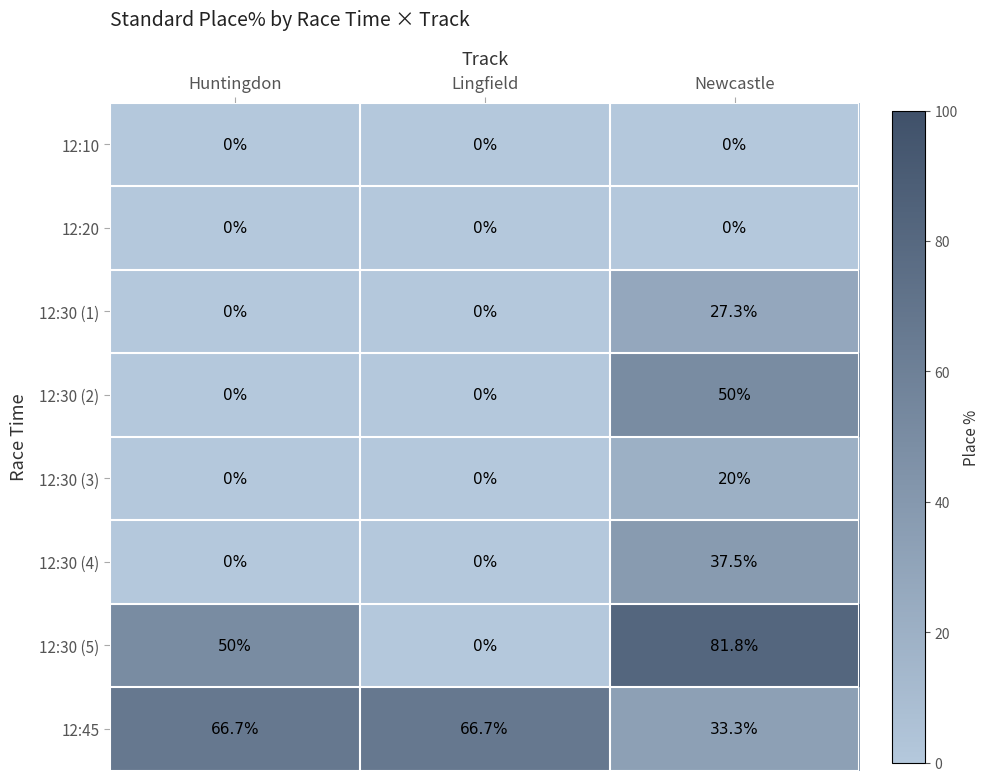

Which series has the largest total across all categories?

12:45